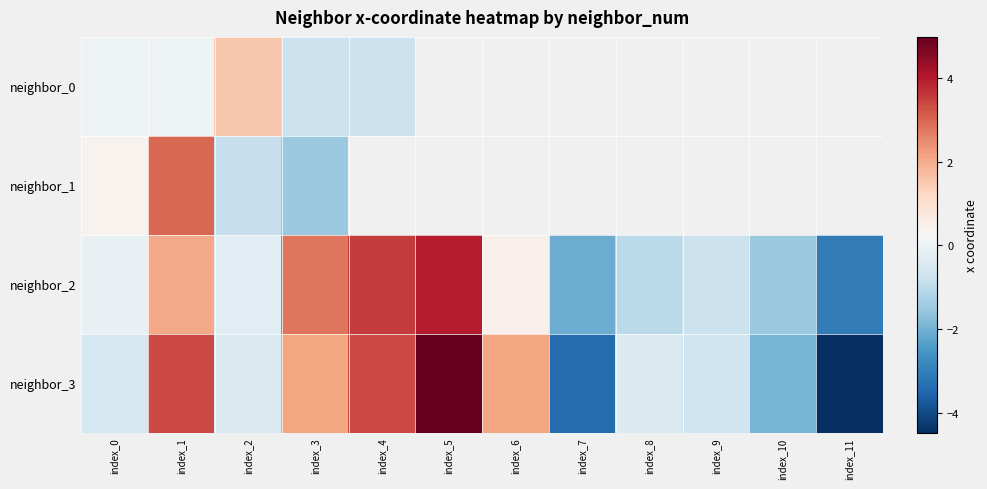

The neighbor_3 series shows -3.4 at index_10. True or false?

False